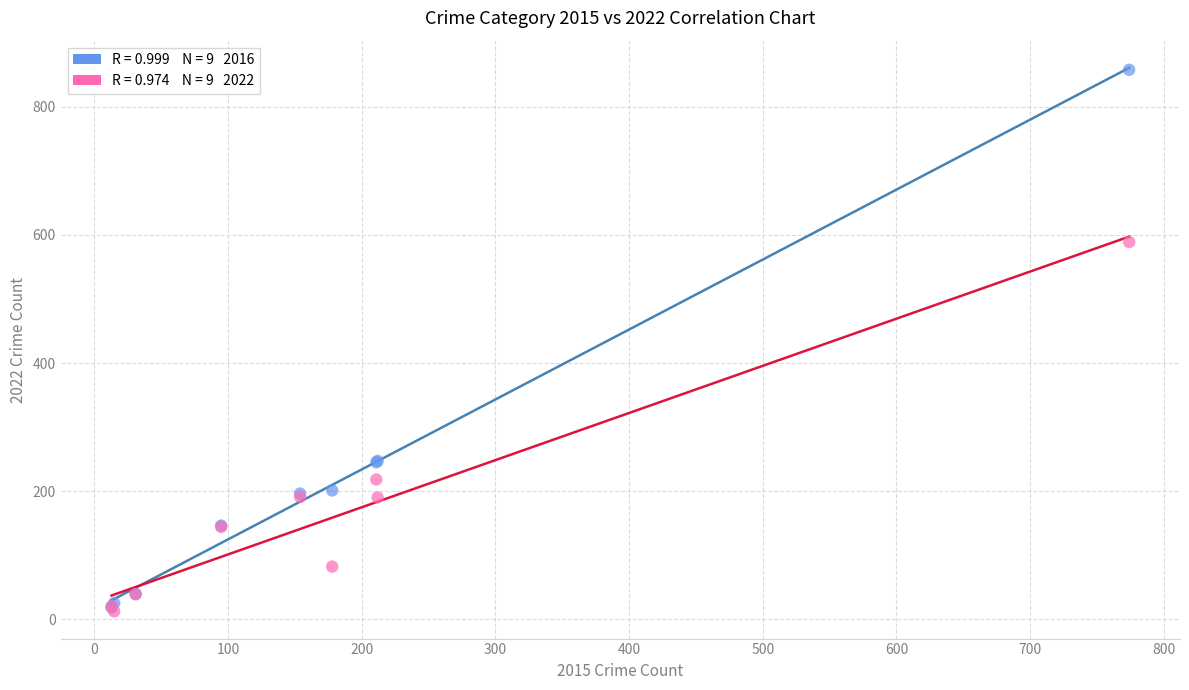

Across all series, what Y value is closest to 435?

589